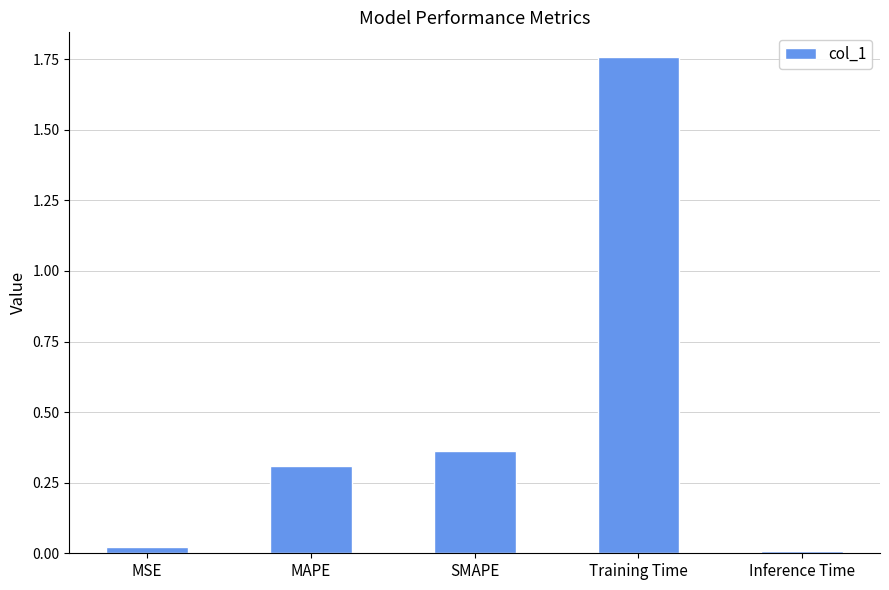

Between SMAPE and Inference Time, which is larger?

SMAPE